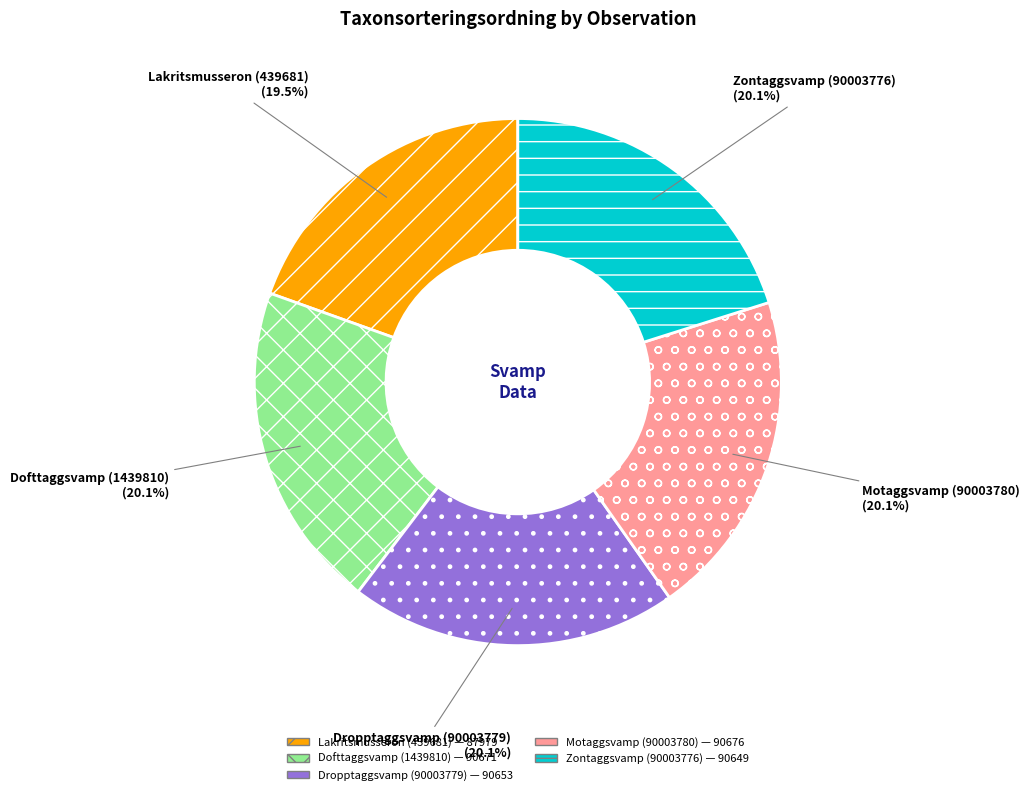

To the nearest percent, what is the average slice percentage?

20%